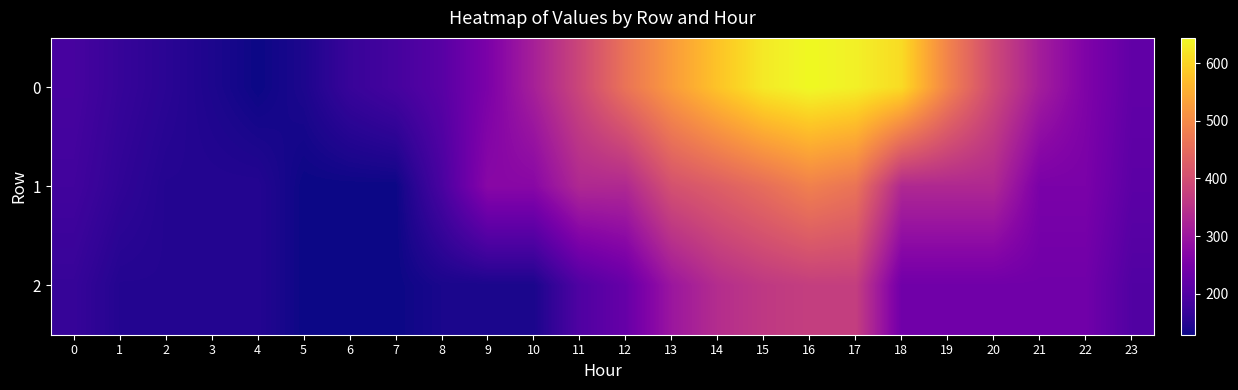

How many categories are shown in the chart?

24